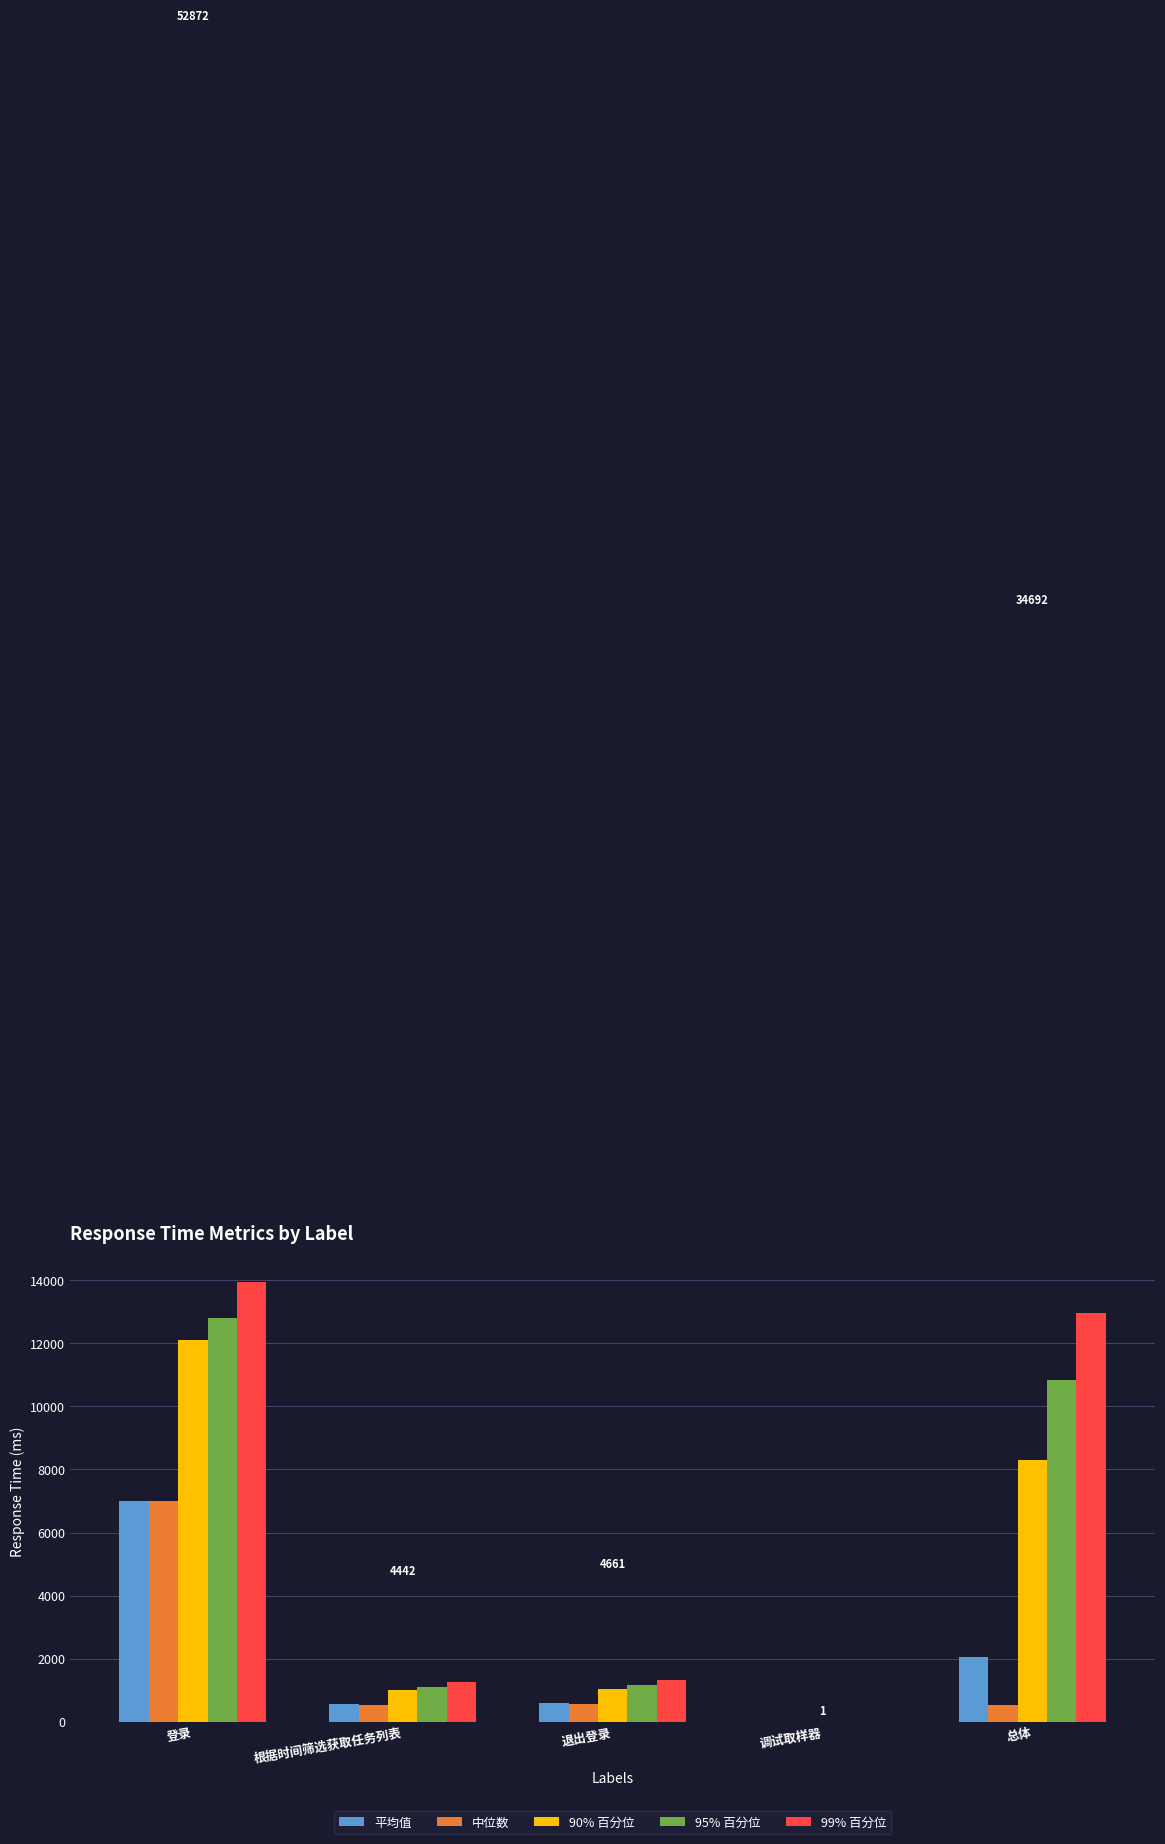

What is the sum of all 平均值 values?

10153